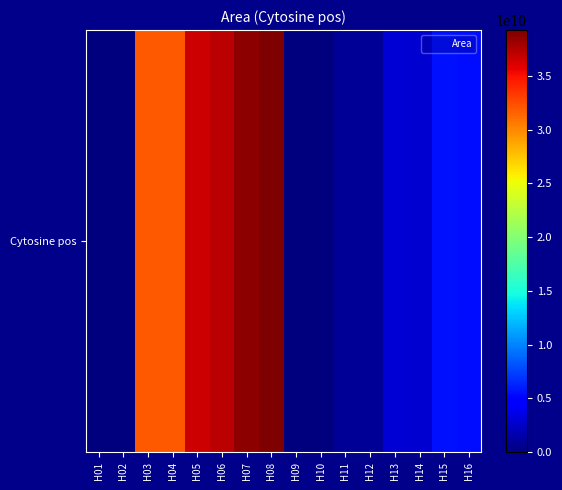

What is the sum of all values?

234327784031